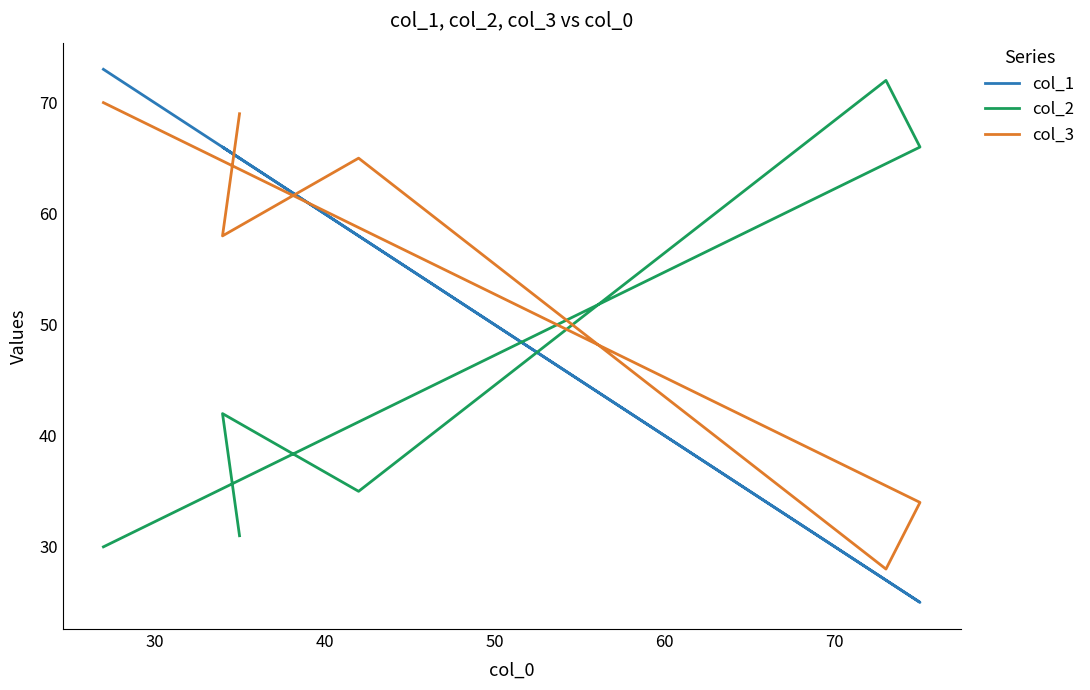

How many times do col_2 and col_1 cross each other?

2